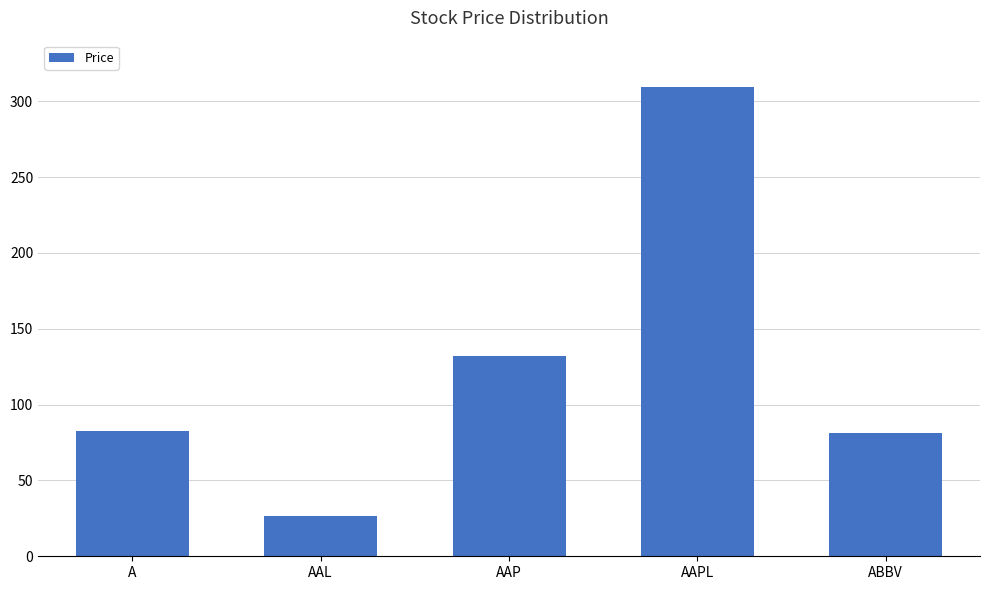

The value at AAP is 189.7. True or false?

False